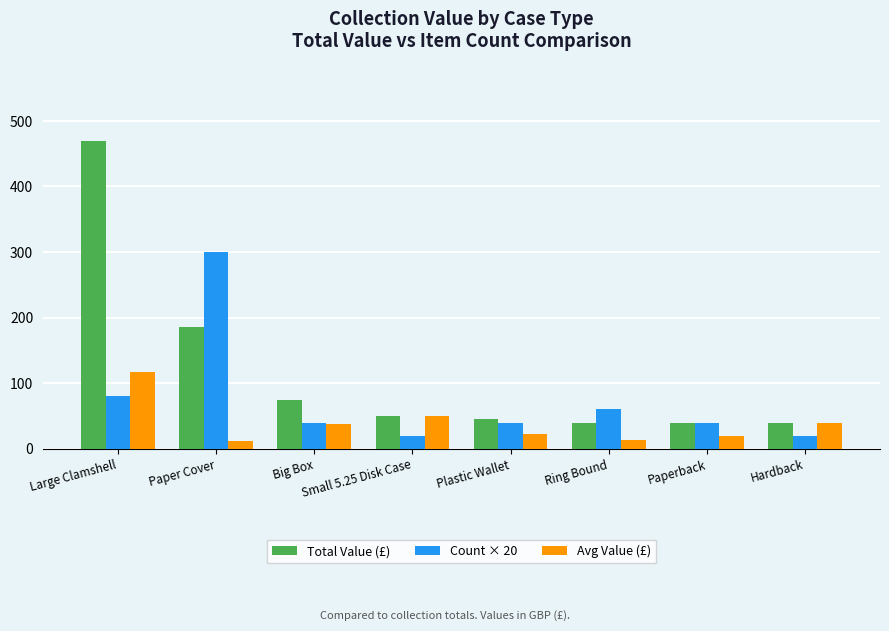

The Count × 20 series shows 20.0 at Hardback. True or false?

True